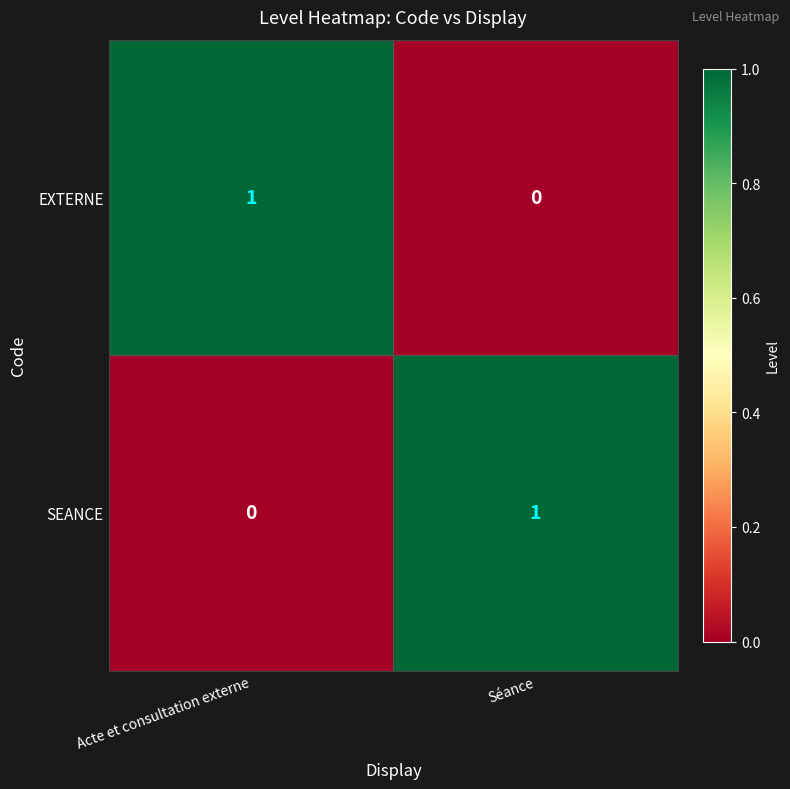

The value of EXTERNE at Acte et consultation externe is 2. True or false?

False